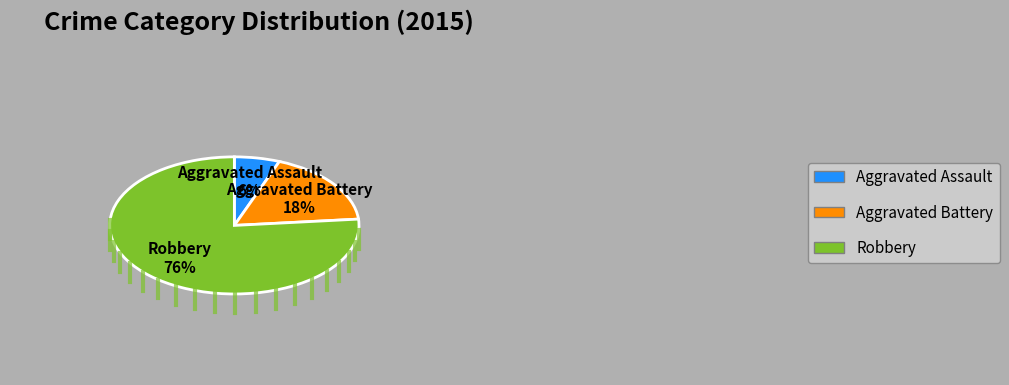

Is it true that Robbery is 76% of the pie?

True